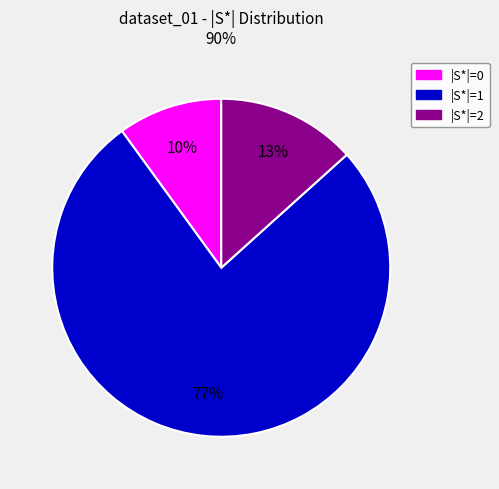

Is there any slice that represents more than half of the pie?

Yes